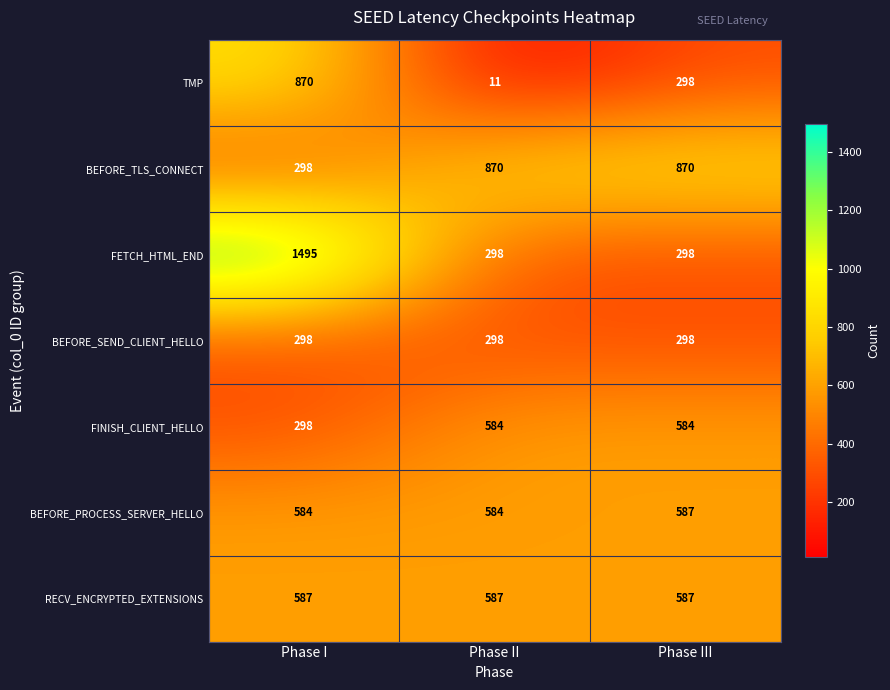

True or false: BEFORE_PROCESS_SERVER_HELLO has a value of 584 at Phase II.

True